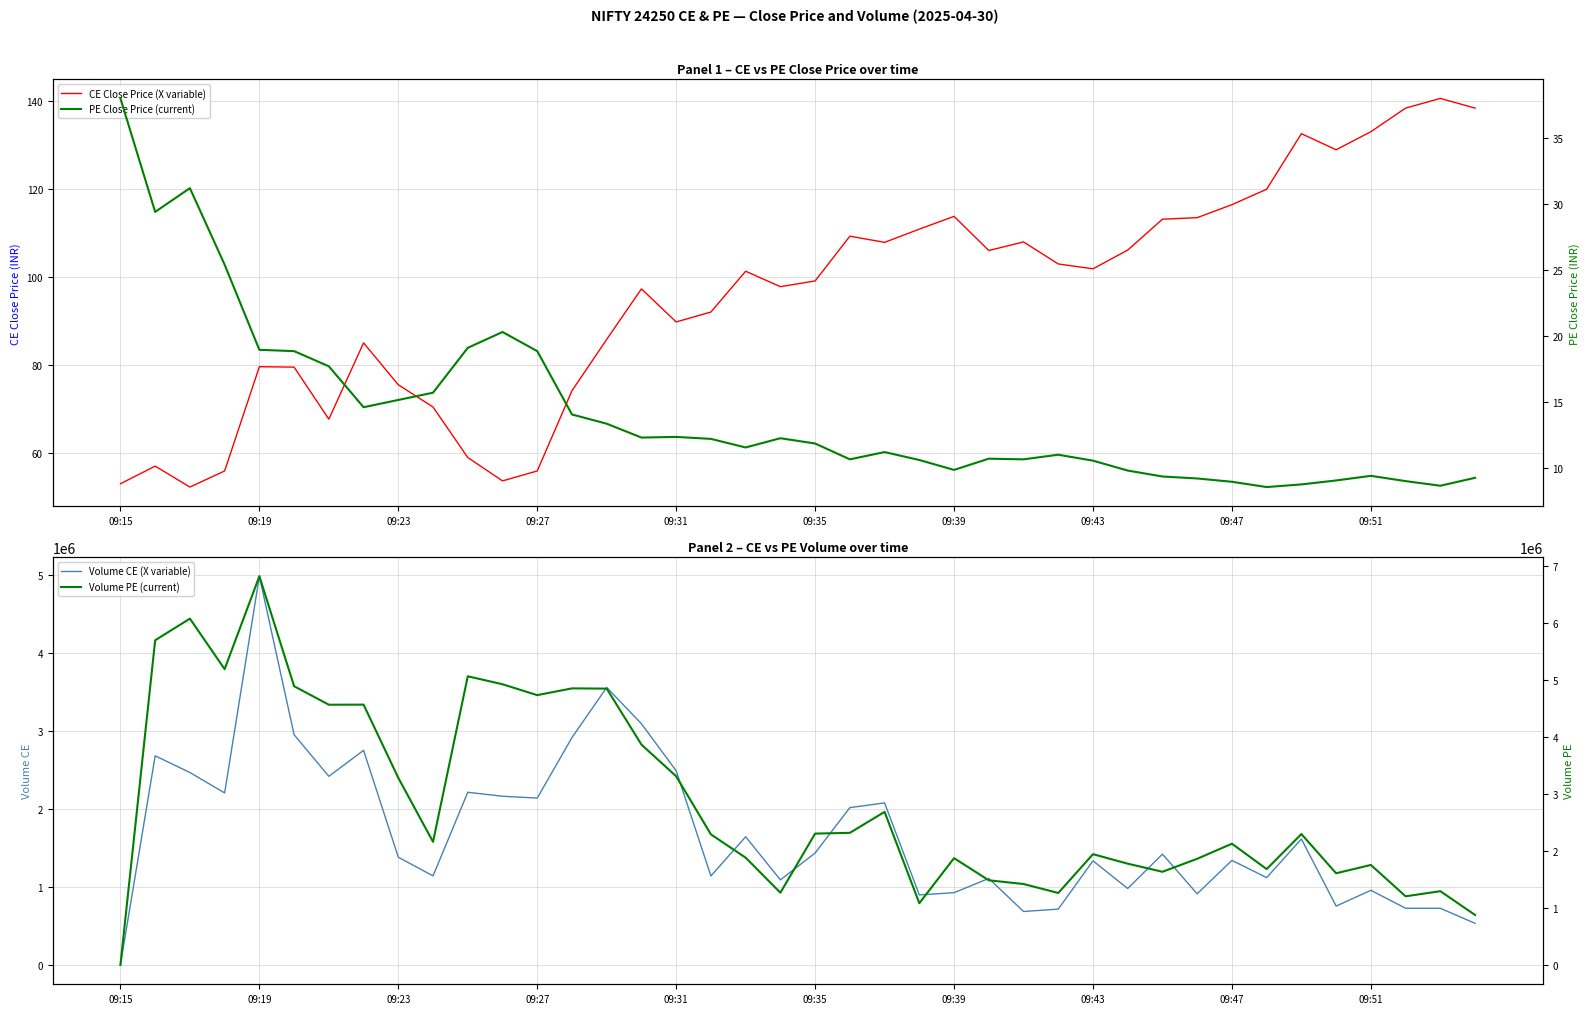

How many interior local peaks does the Volume CE (X variable) series have?

13